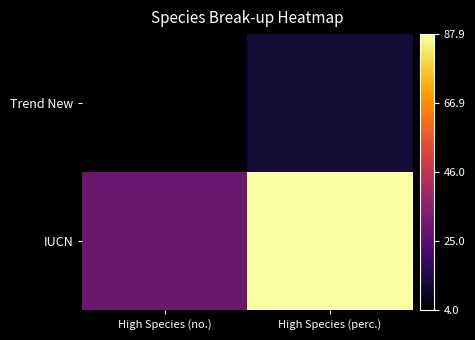

At how many categories does at least one series exceed 22?

2